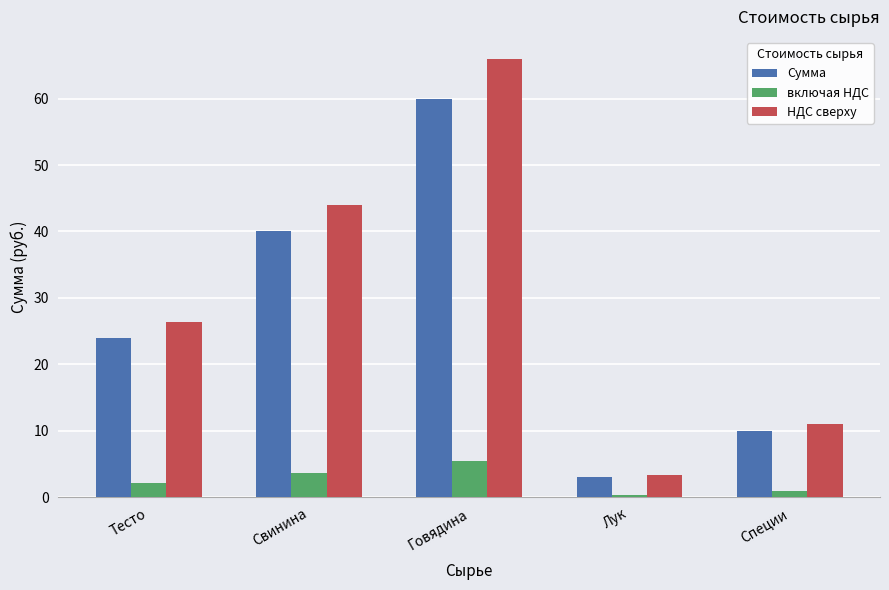

How many groups of bars are there?

5